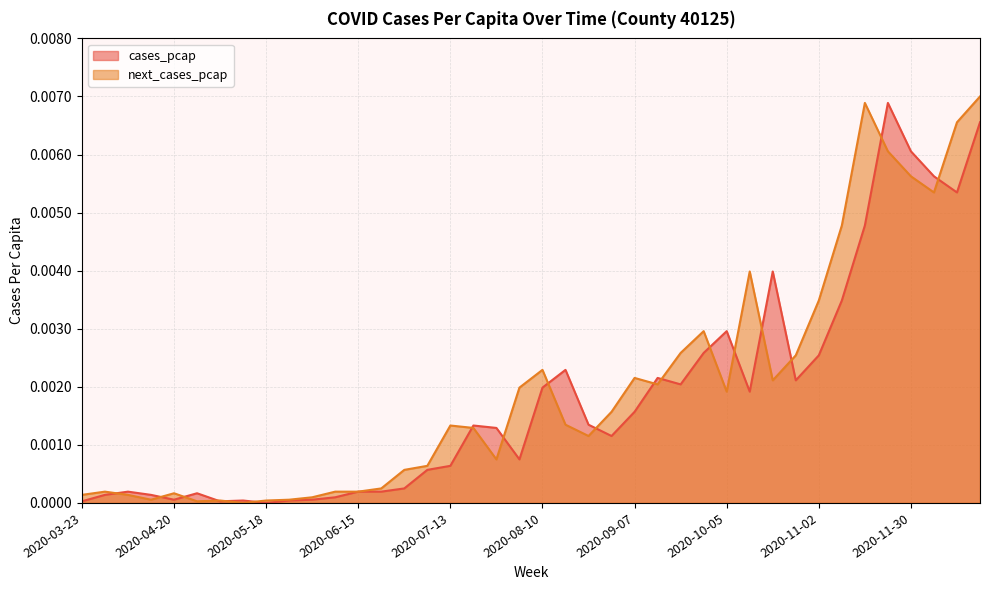

At how many categories does at least one series exceed 0?

40